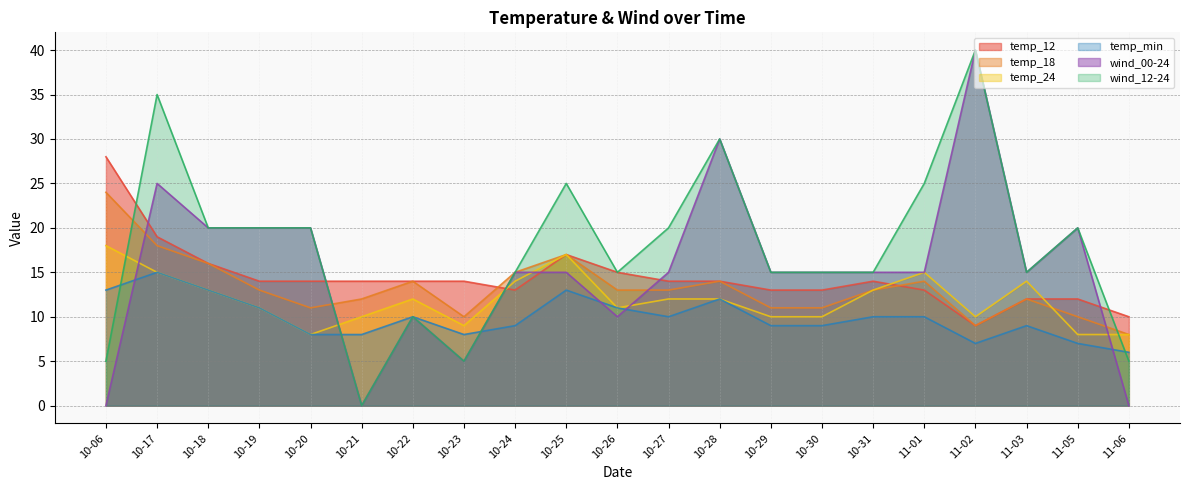

At how many categories does at least one series exceed 14?

17